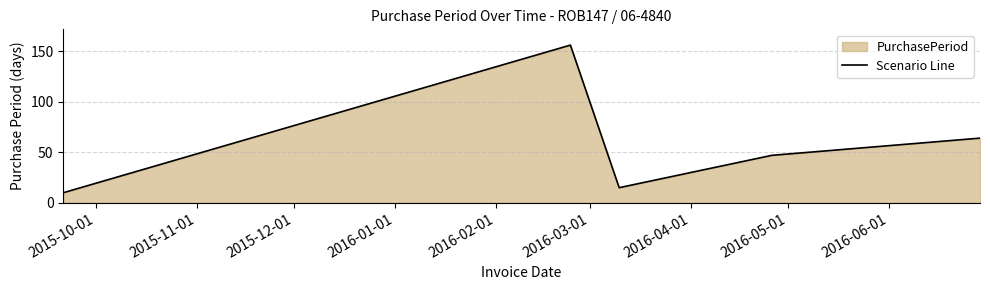

Reading left to right, what are all the values shown in this chart?

10	156	15	47	64